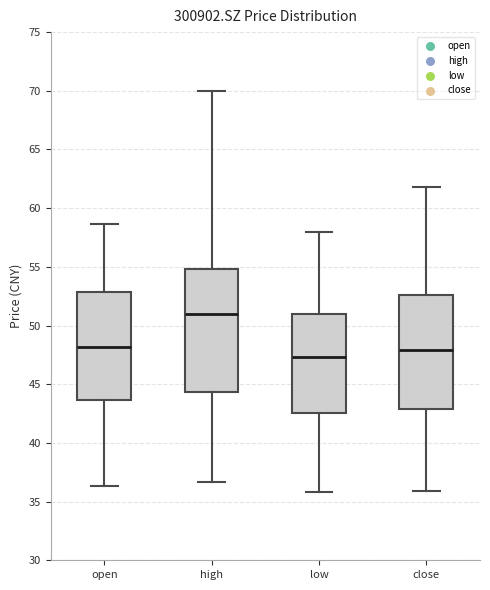

Which box's median line is the lowest?

low